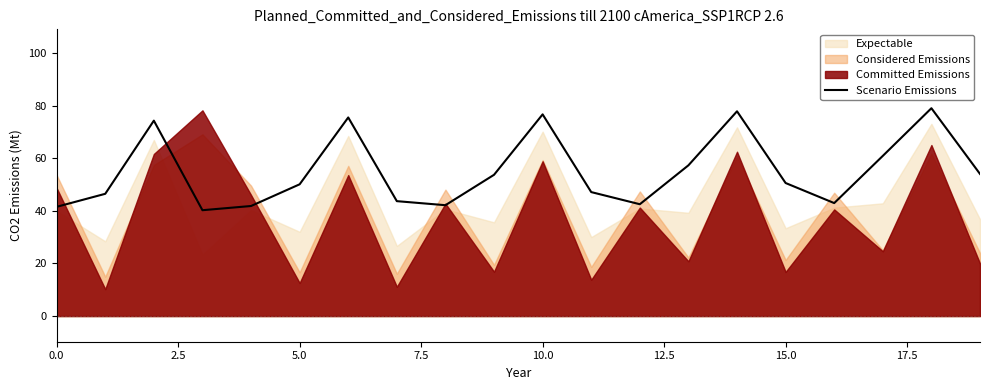

The chart shows a value of 50.6 at 15. True or false?

True